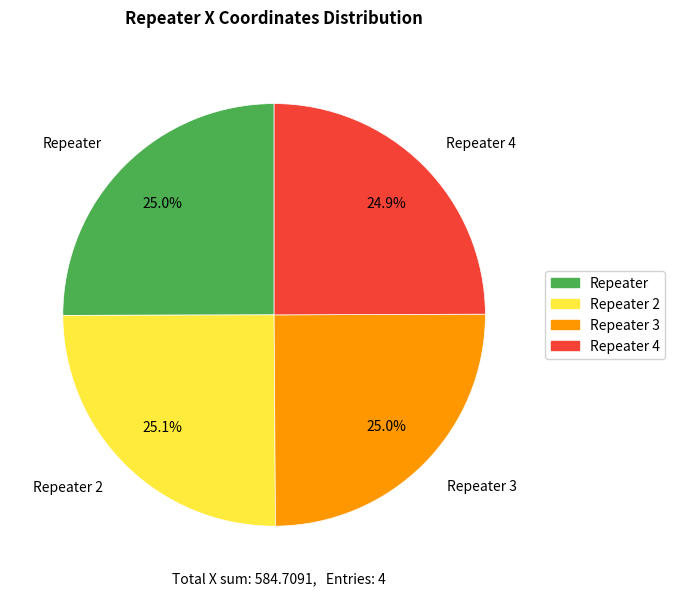

How much of the chart is everything except Repeater 3?

75.0%